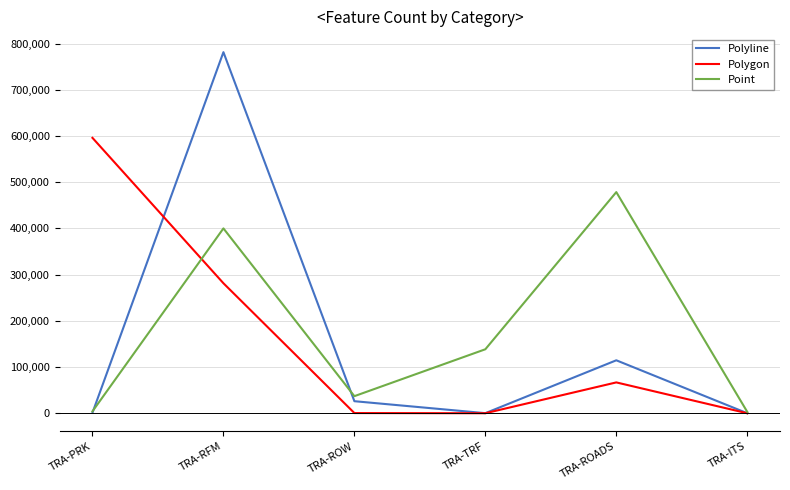

What is the maximum value shown in the chart?

781419